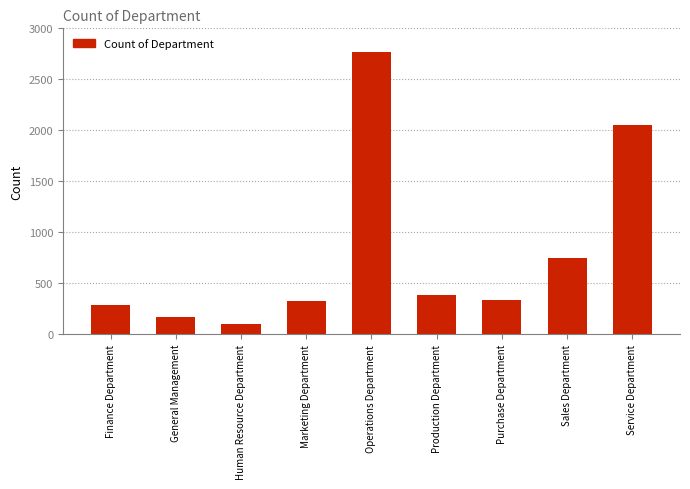

Is it true that the value at Marketing Department is 325?

True